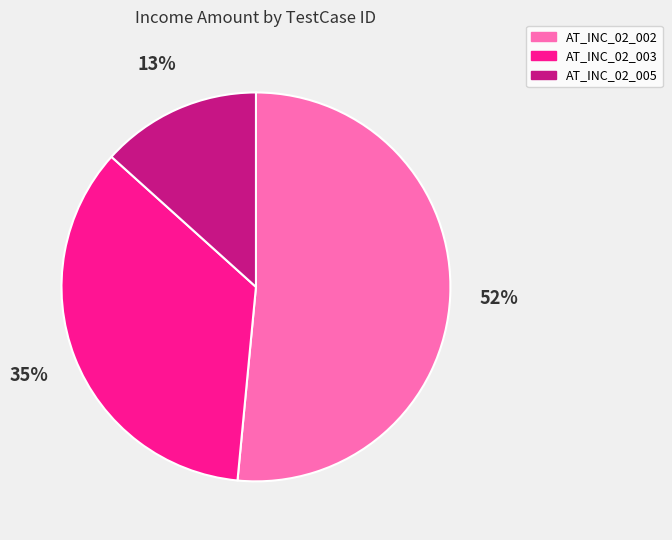

How many segments does this pie chart have?

3